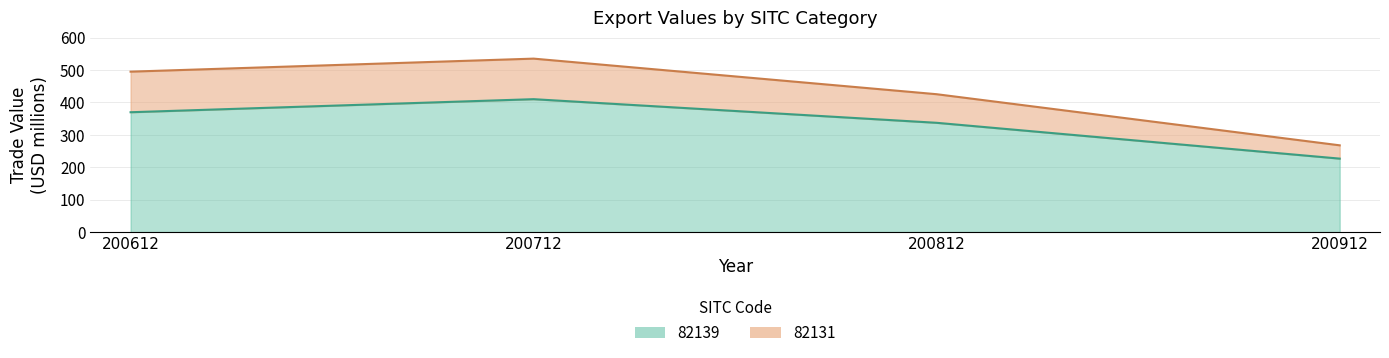

Which category has the highest value in the 82131 series?

200712